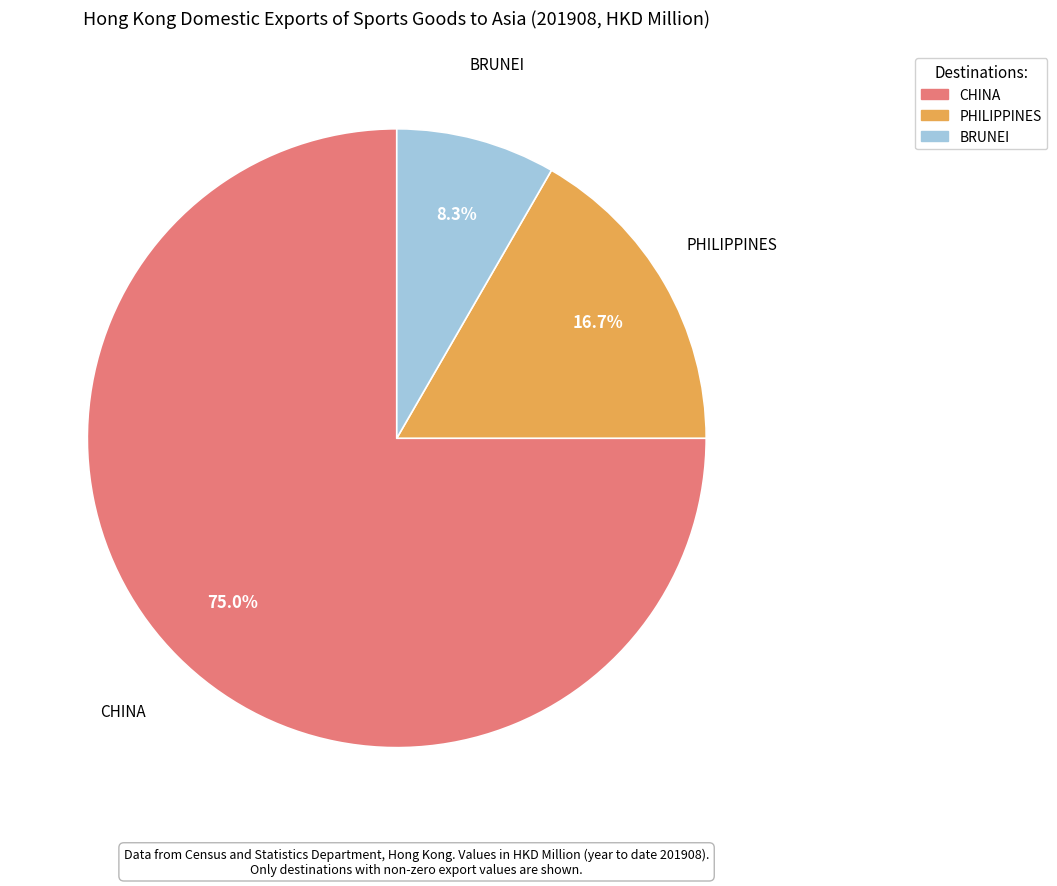

Is there a majority slice in this chart?

Yes